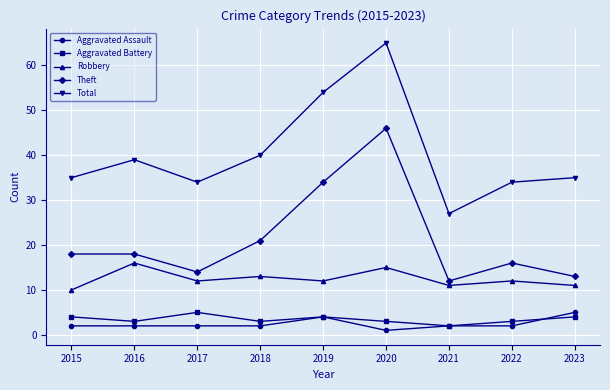

What is the value of the Aggravated Battery point at the 2nd from the left?

3